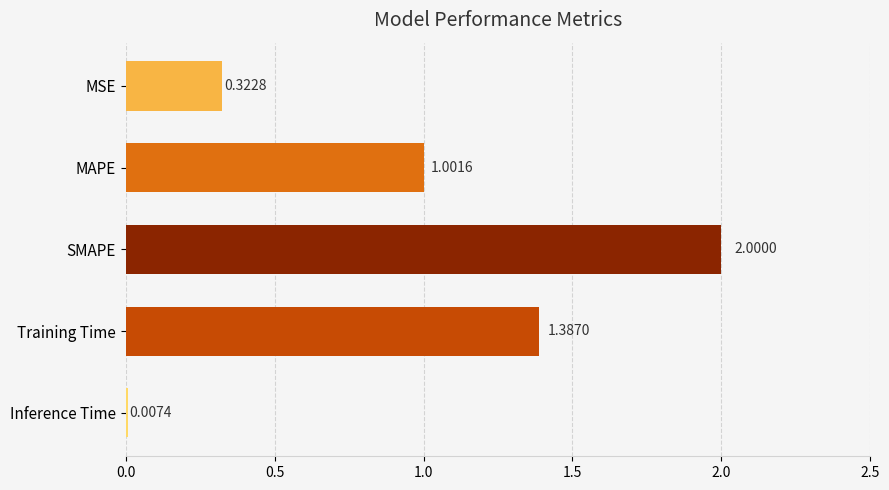

Count the number of categories in the chart.

5